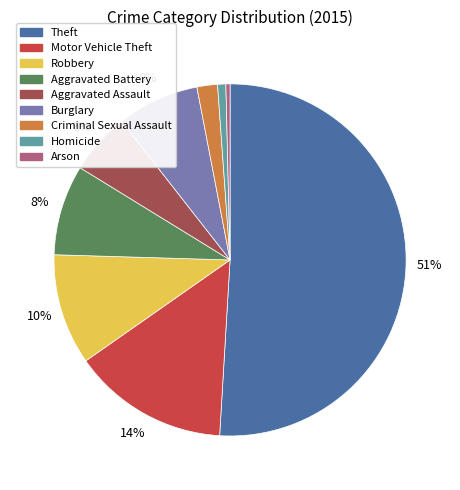

True or false: Aggravated Assault accounts for 20% of the total.

False